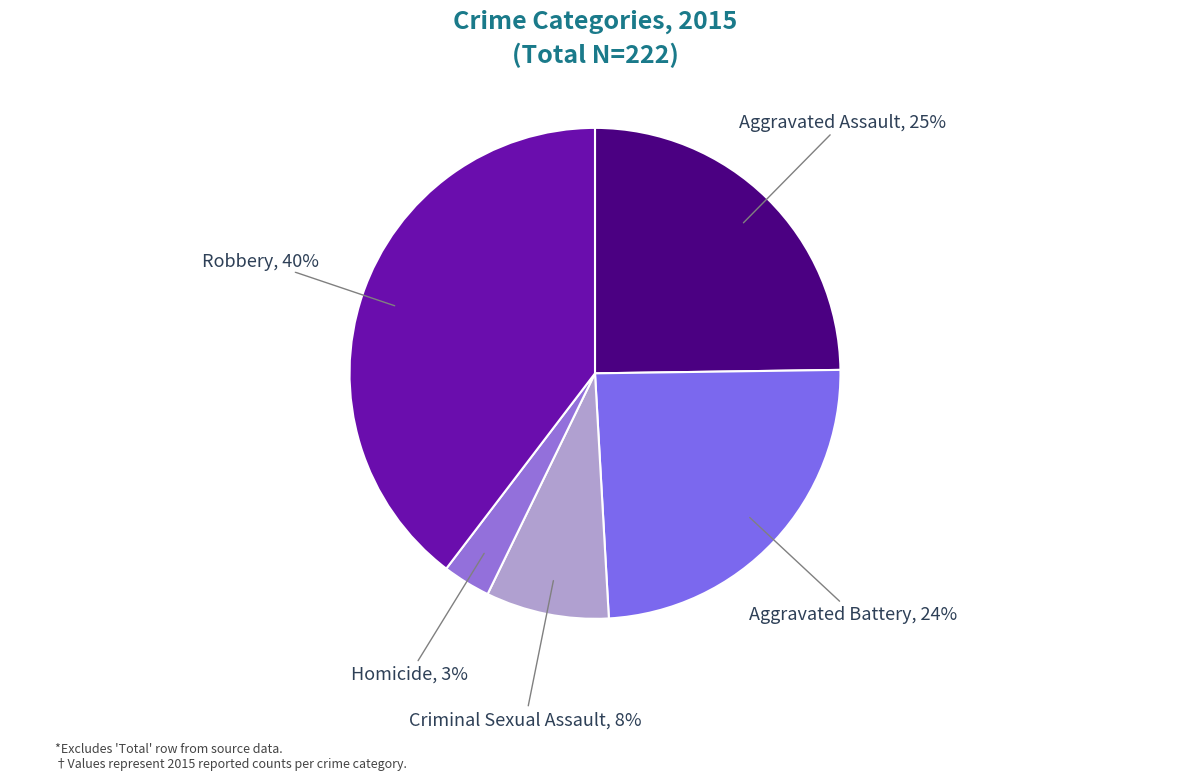

Is there a majority slice in this chart?

No